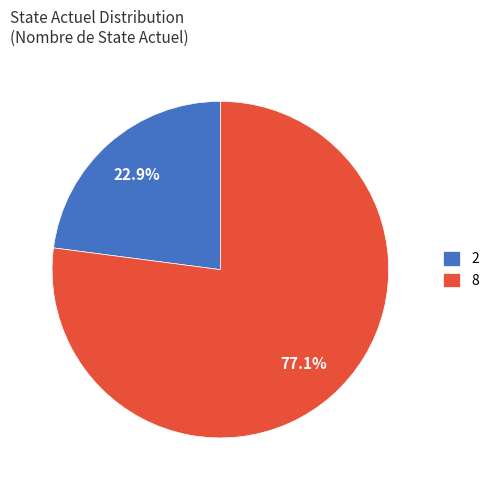

Is it true that 2 is 23% of the pie?

True